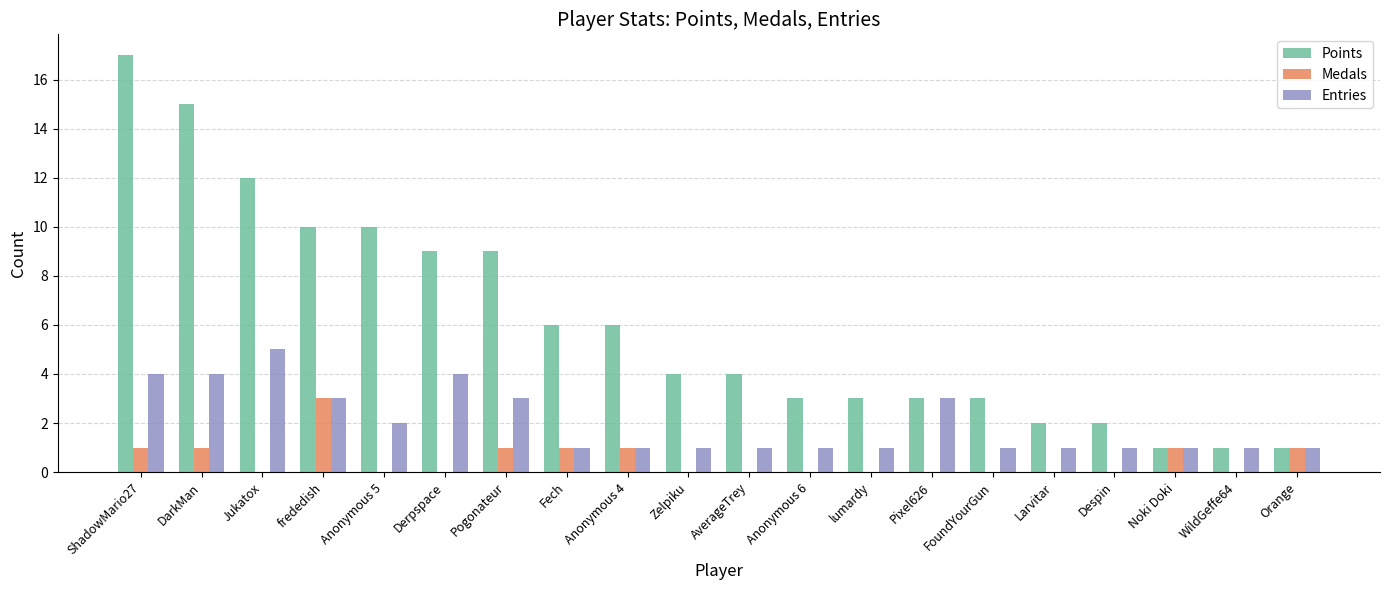

What is the greatest value displayed?

17